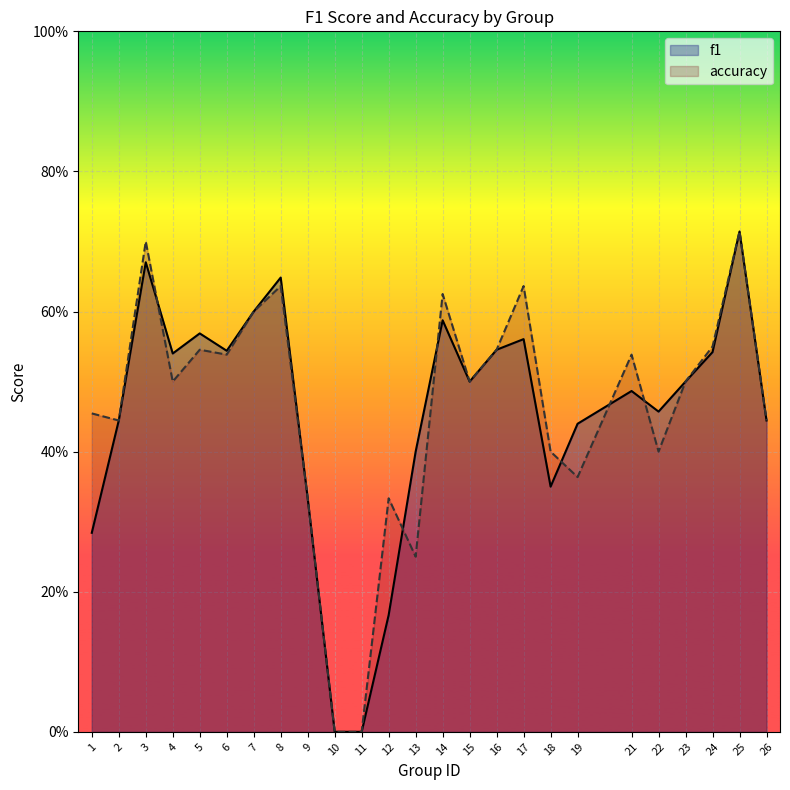

Between 4 and 18, which is larger?

4